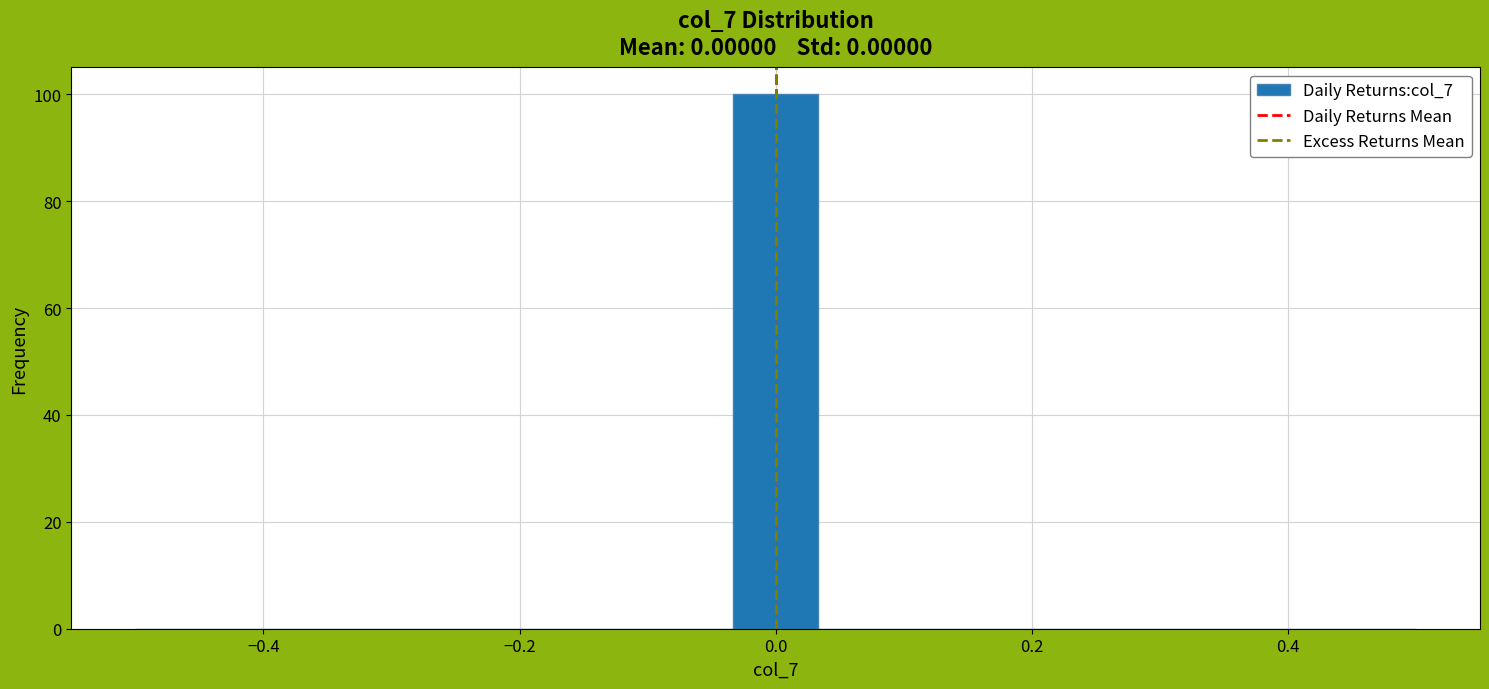

Around what value on the x-axis is the tallest bar? Give the approximate position of its centre, as read against the axis.

0.00